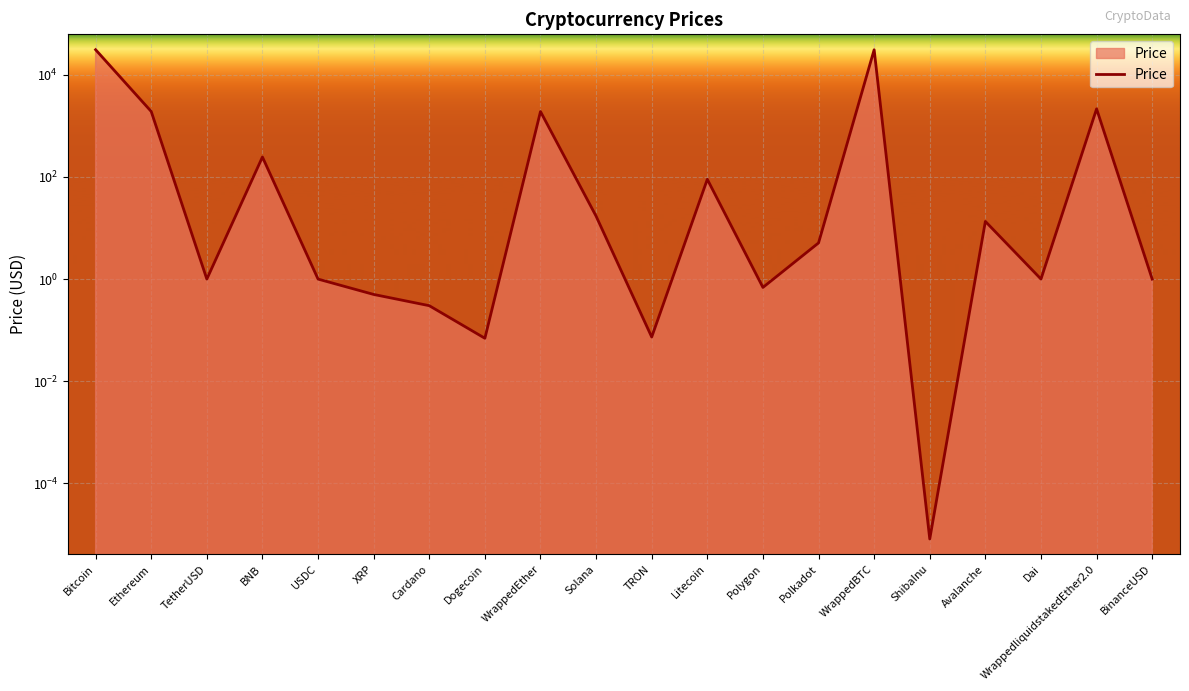

How many points are higher than both their immediate neighbors (excluding endpoints)?

6